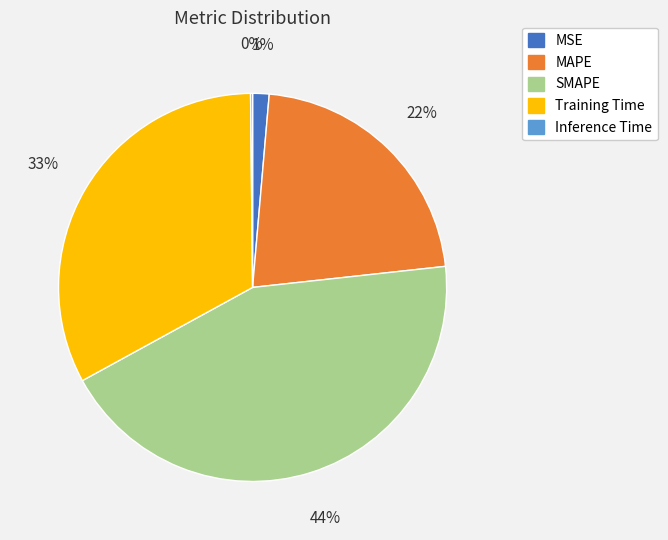

True or false: SMAPE accounts for 44% of the total.

True